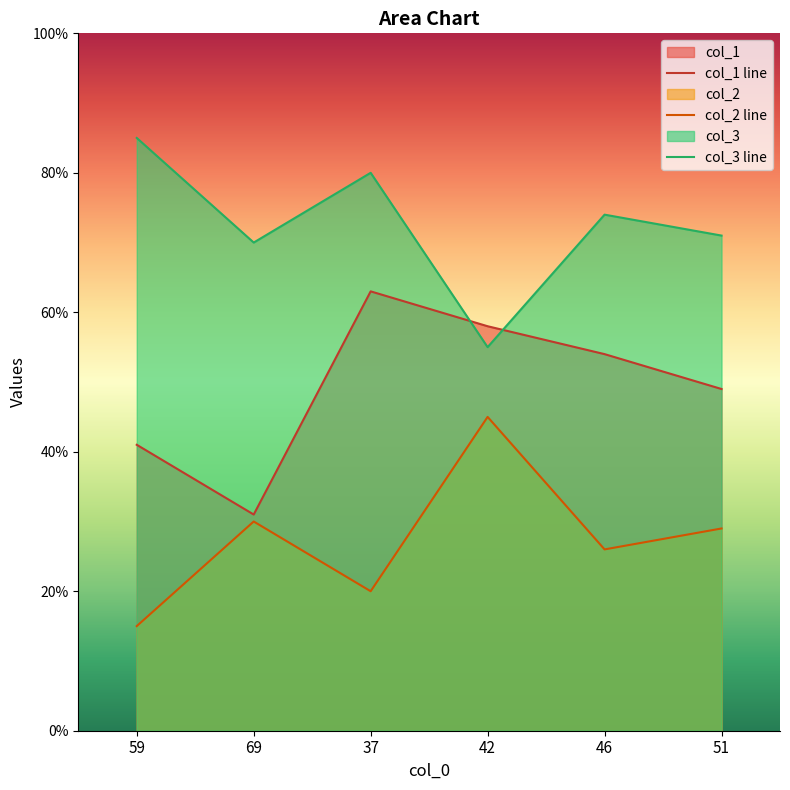

True or false: col_2 and col_3 cross at least once.

False